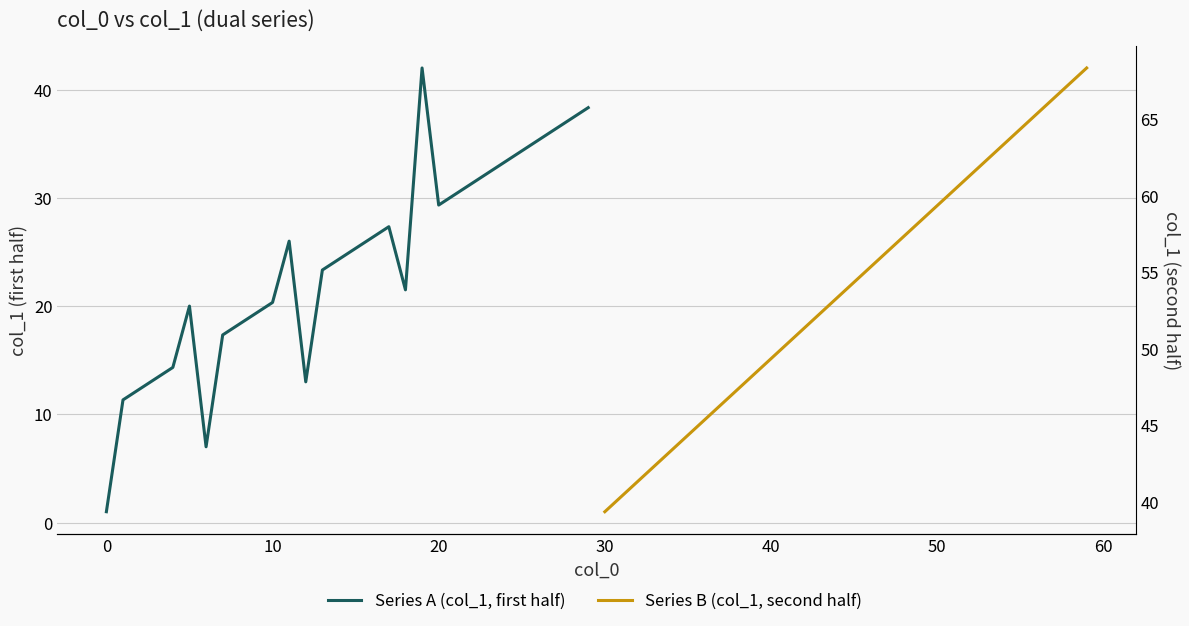

Which series has the largest range (max minus min)?

Series A (col_1, first half)